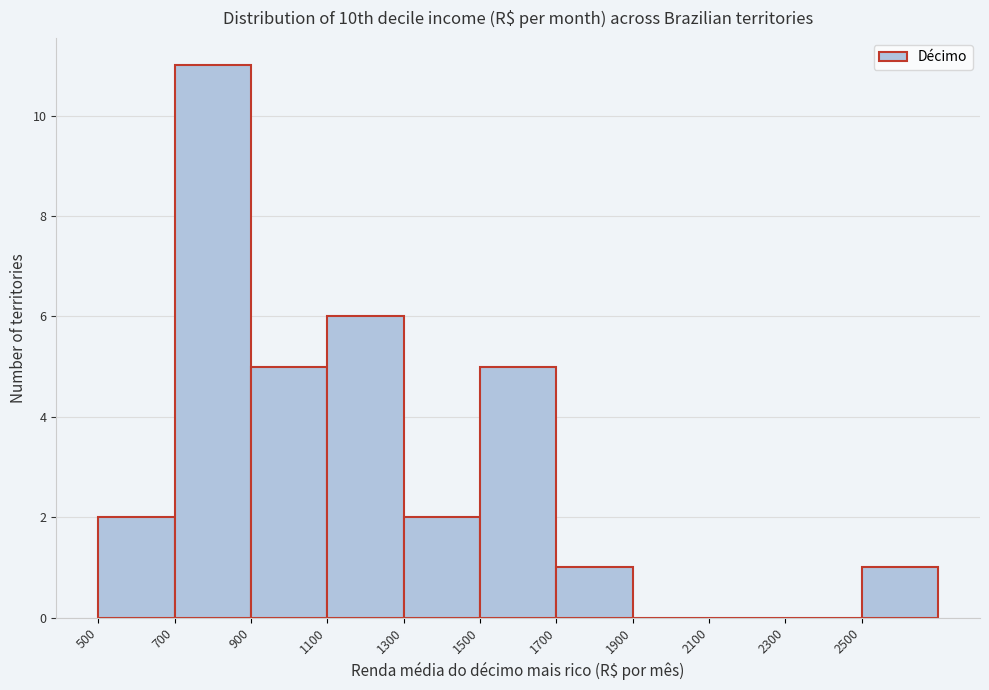

Over which range of the x-axis is the bar tallest?

700 to 900